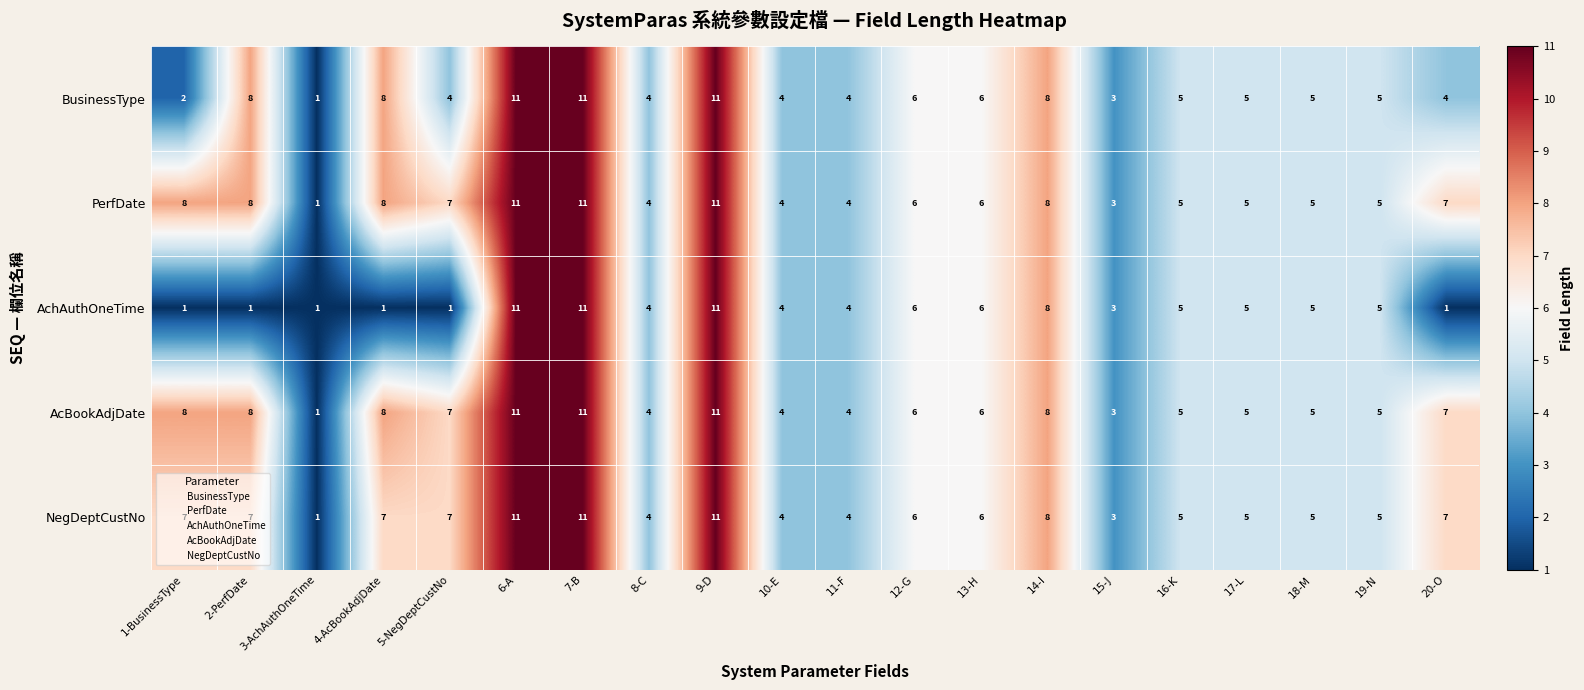

How many data points does each series have?

20